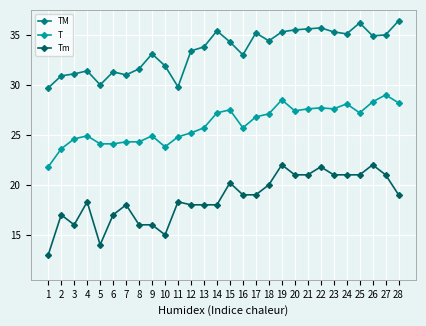

Is the value of TM at 12 greater than the value of Tm at 1?

Yes